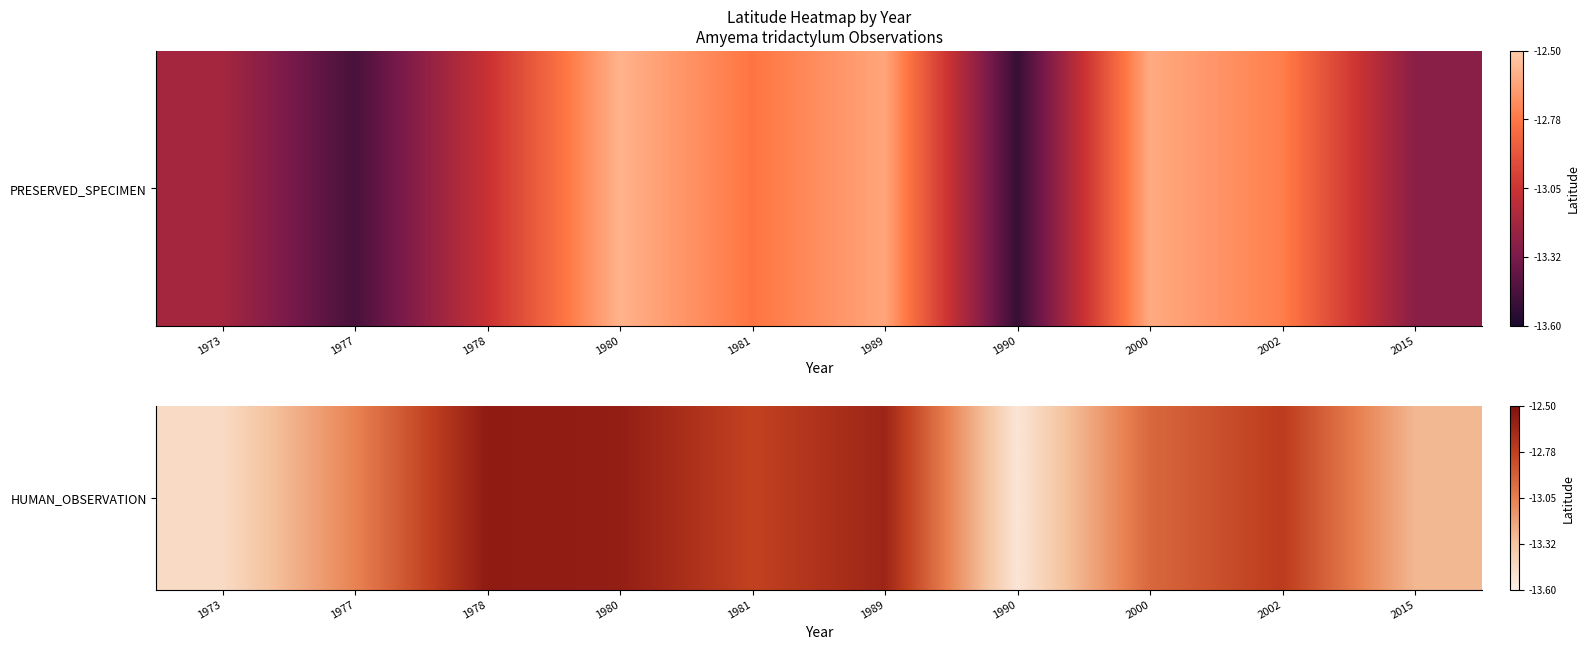

Which label corresponds to the largest value in the chart?

1978